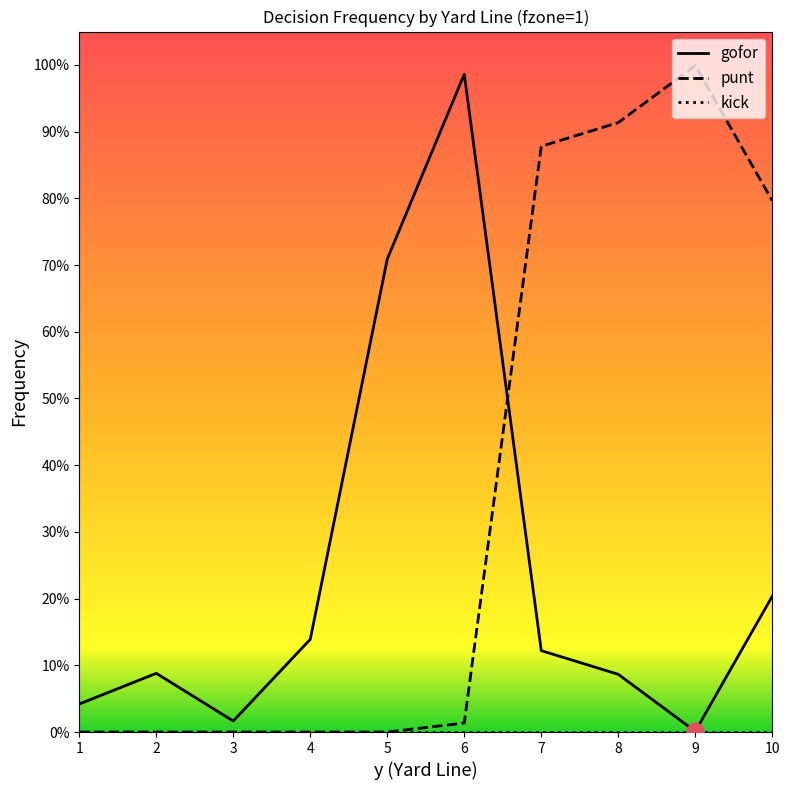

Is it true that punt equals -0.3 at 5?

False